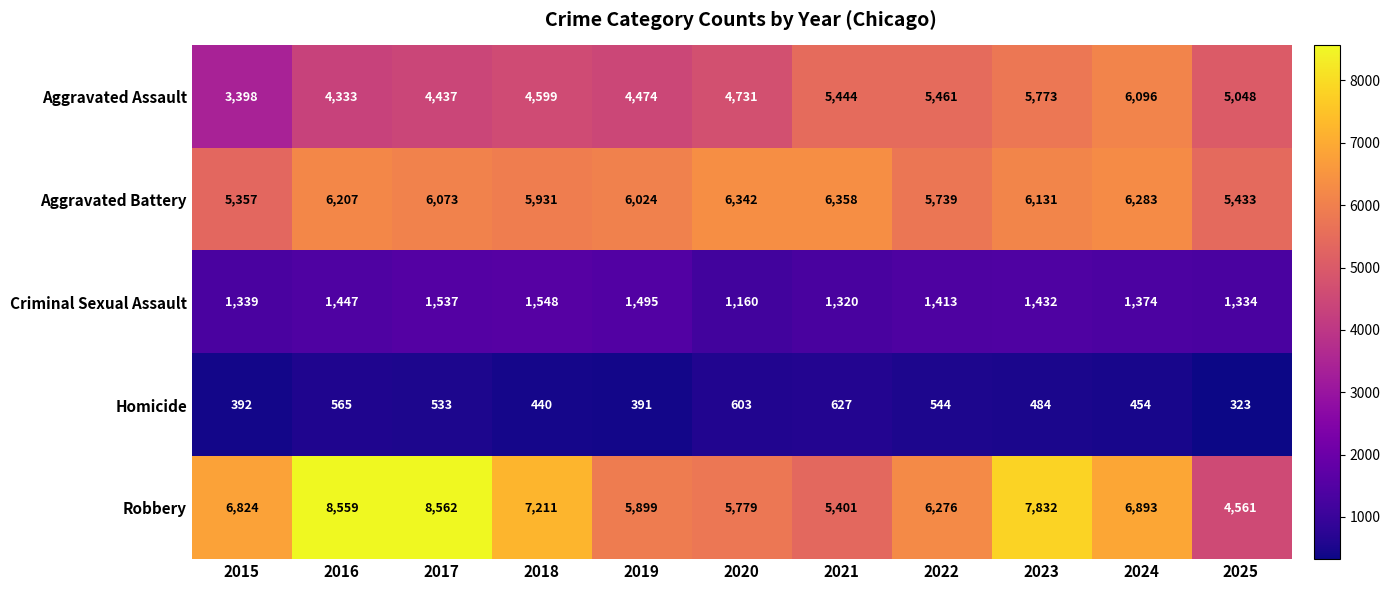

What is the sum of the Aggravated Battery values at 2015 and 2020?

11699